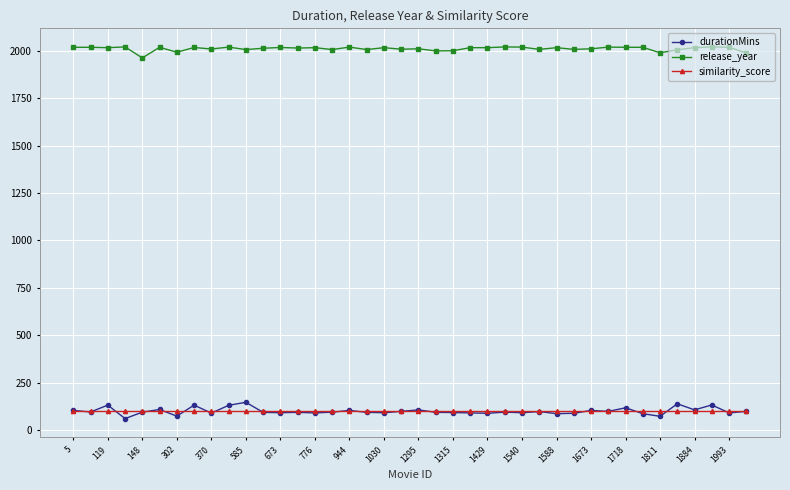

Which series has the largest total across all categories?

release_year